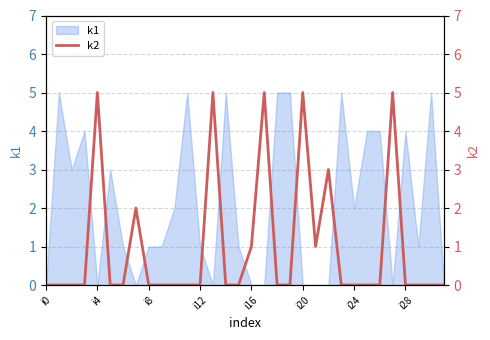

The k1 series shows 1 at i12. True or false?

True